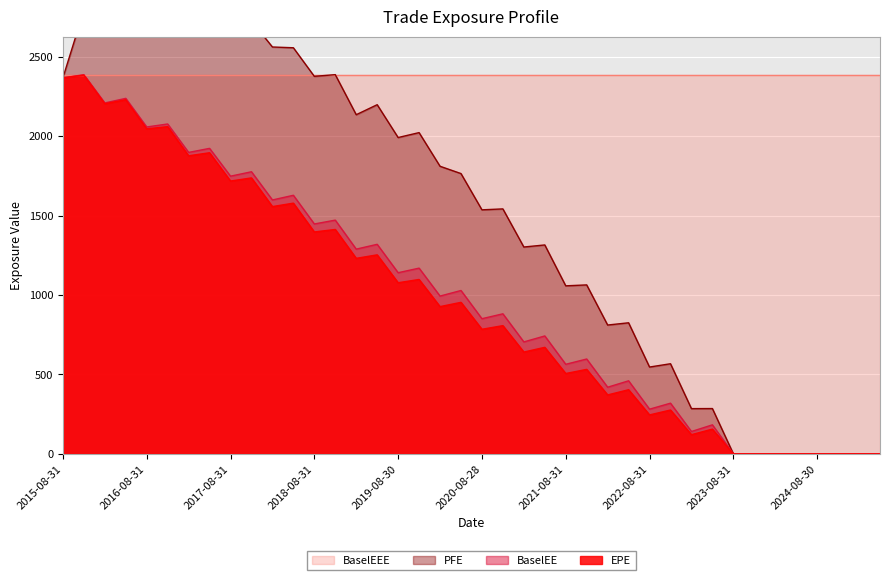

At which category does the chart reach its minimum across all series?

2023-08-31